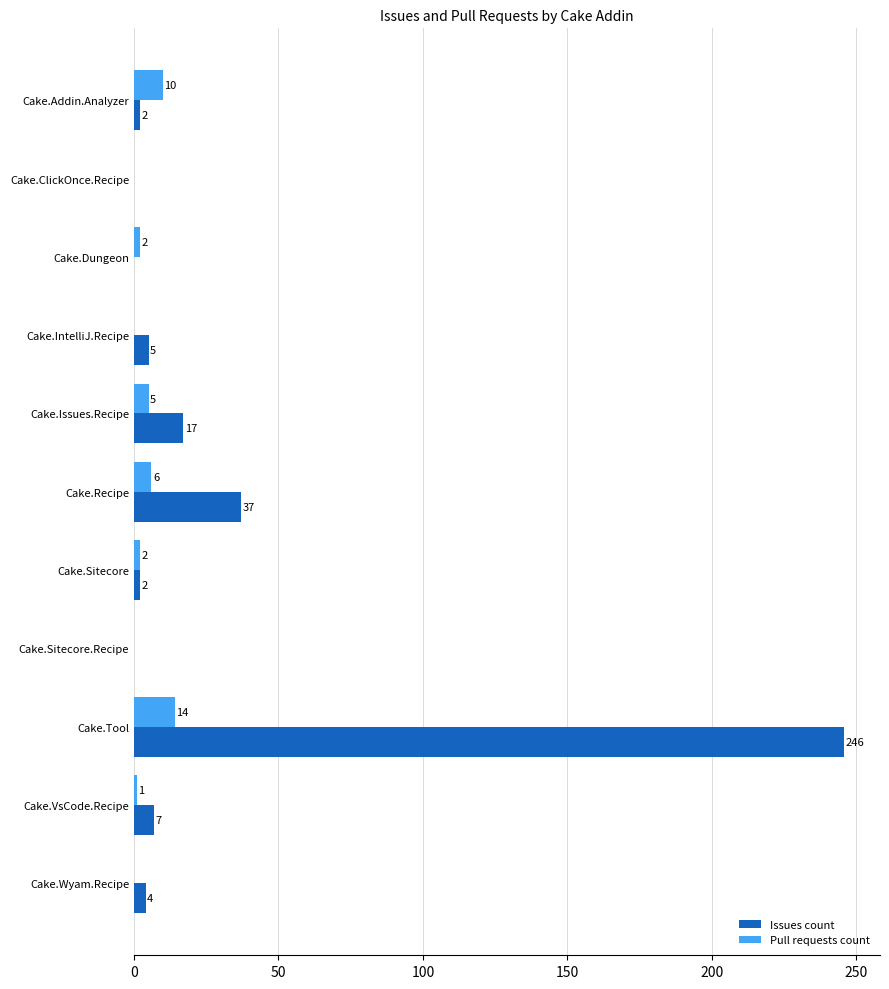

Which series changed the most between Cake.ClickOnce.Recipe and Cake.Dungeon?

Pull requests count